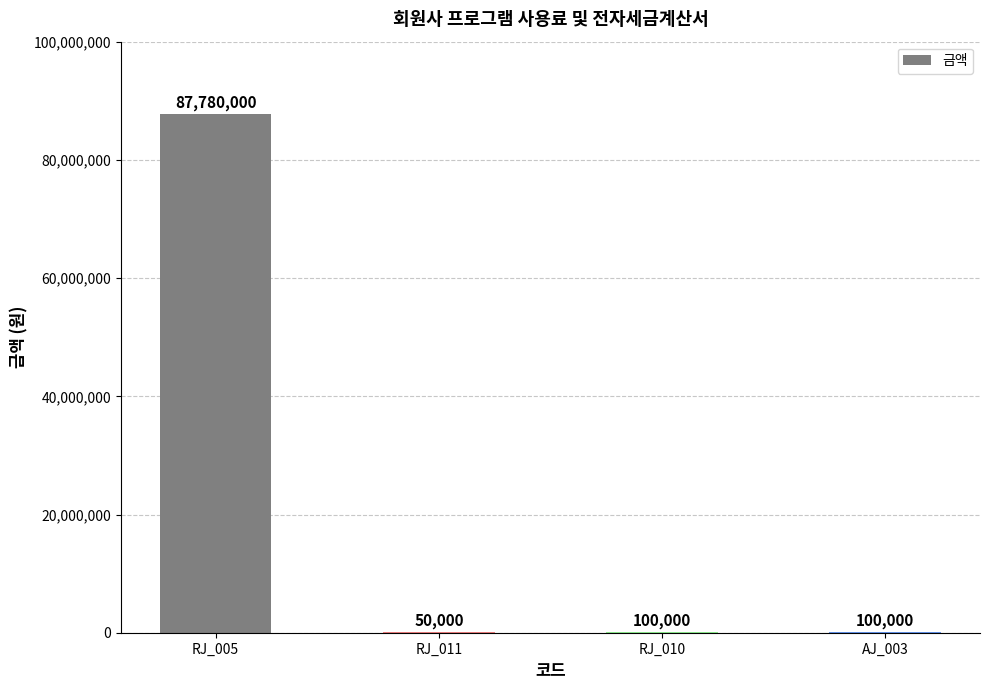

The value at RJ_005 is 146944860. True or false?

False